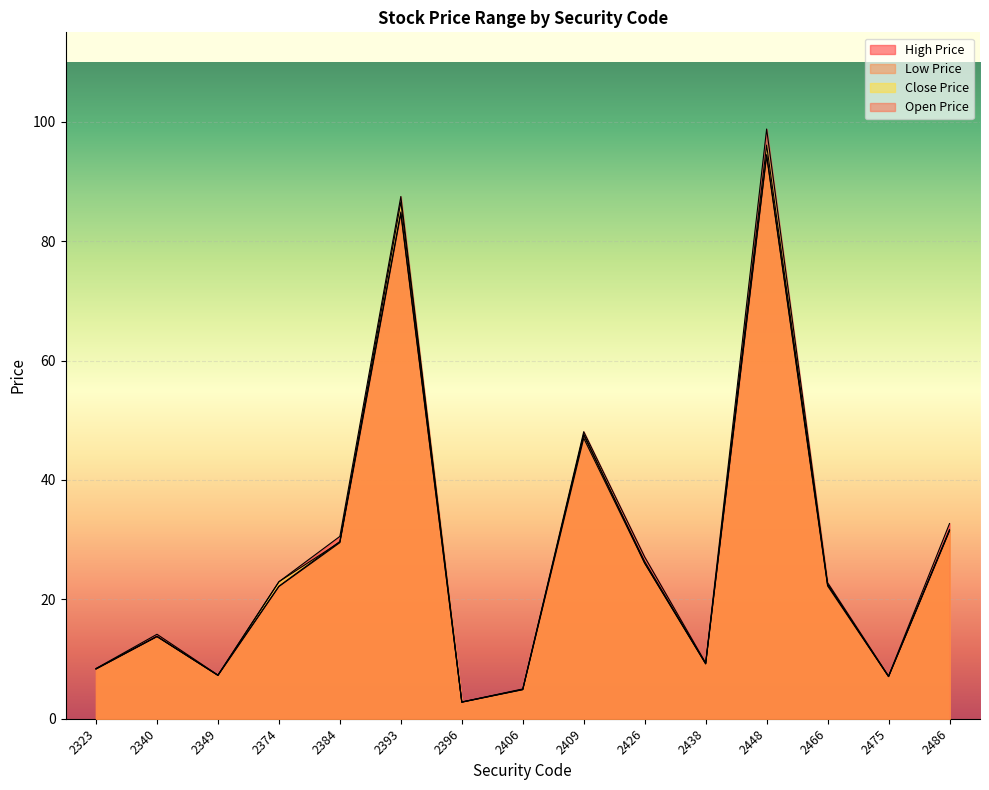

How many interior local peaks does the Close Price series have?

4